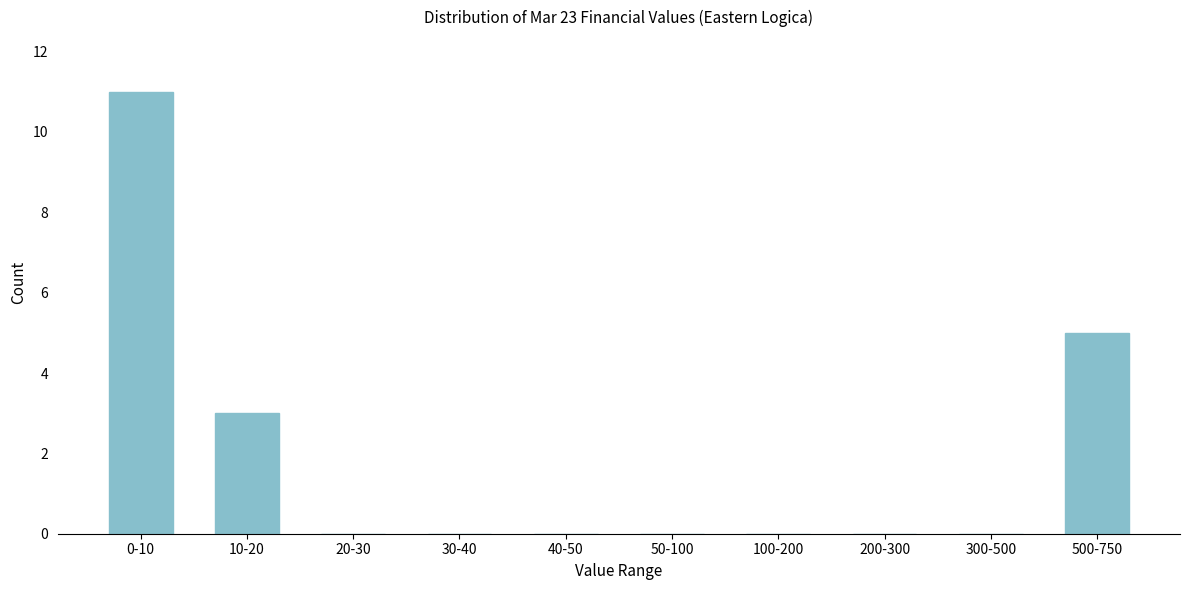

Reading left to right, transcribe all the data shown in this chart.

0-10=11	10-20=3	20-30=0	30-40=0	40-50=0	50-100=0	100-200=0	200-300=0	300-500=0	500-750=5